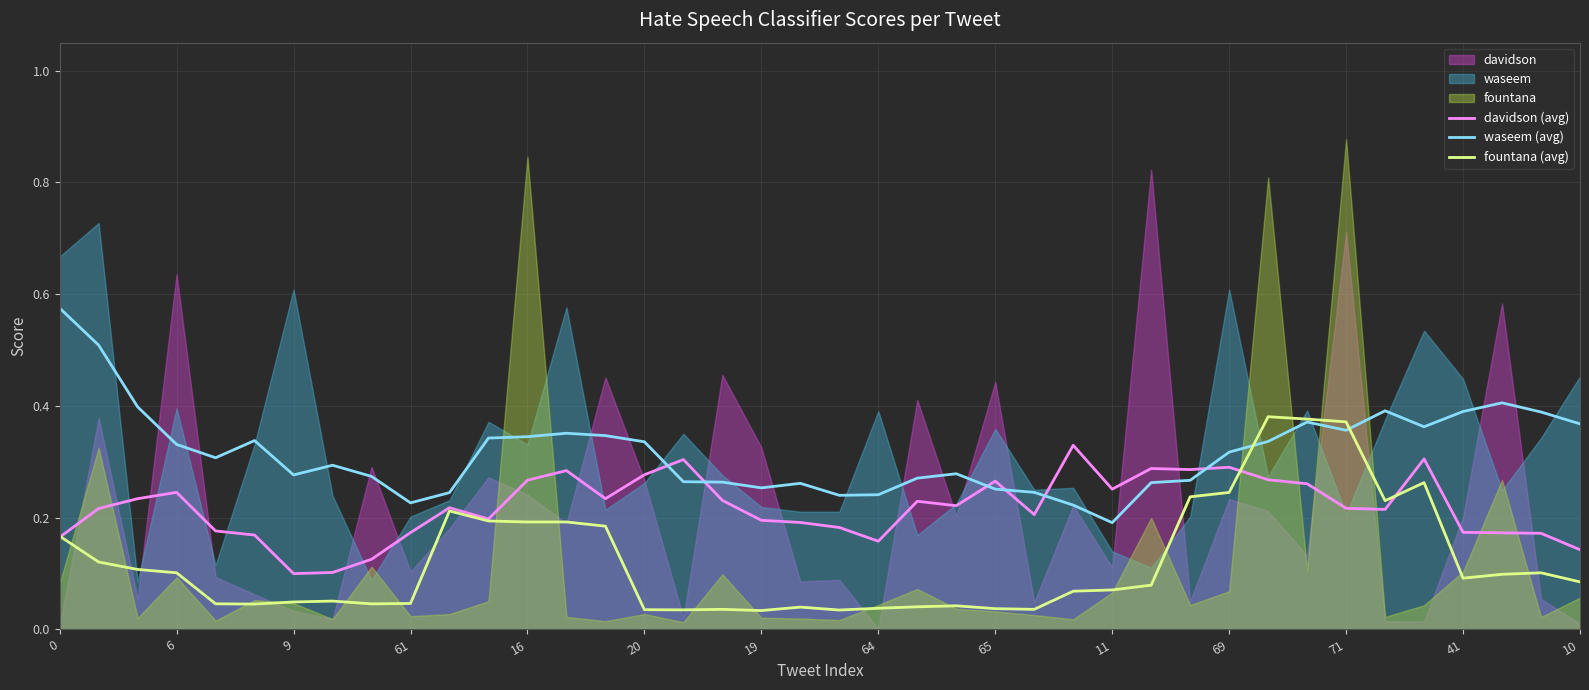

What is the difference between the highest and lowest values at 22?

0.2